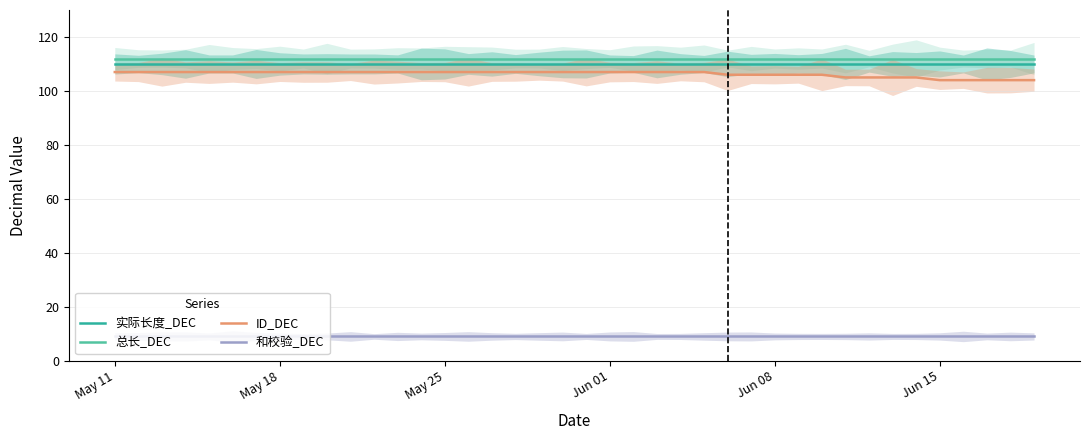

What is the lowest value of the 总长_DEC series?

112